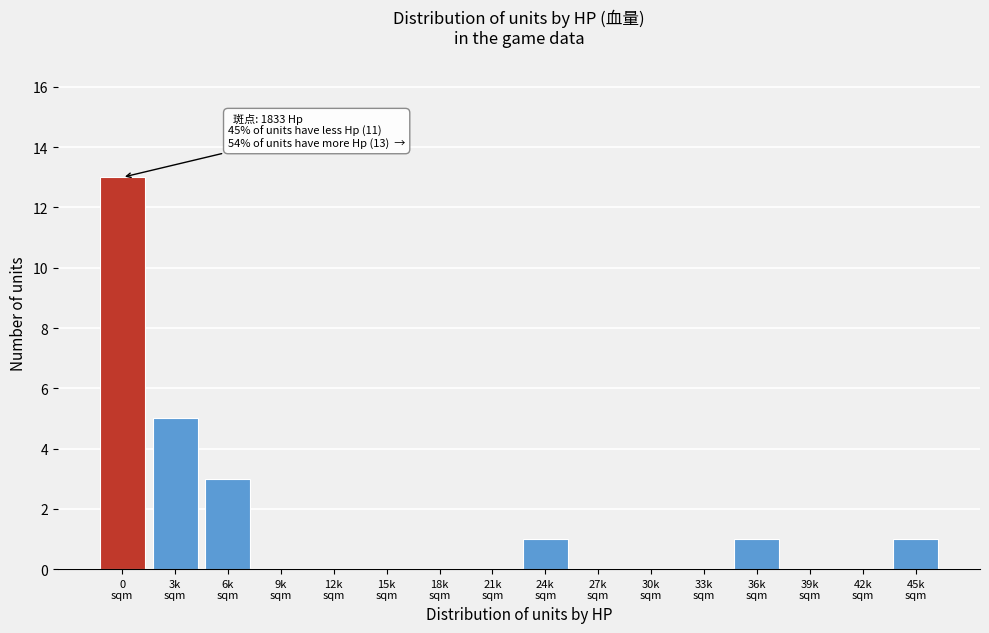

What is the maximum value shown in the chart?

13